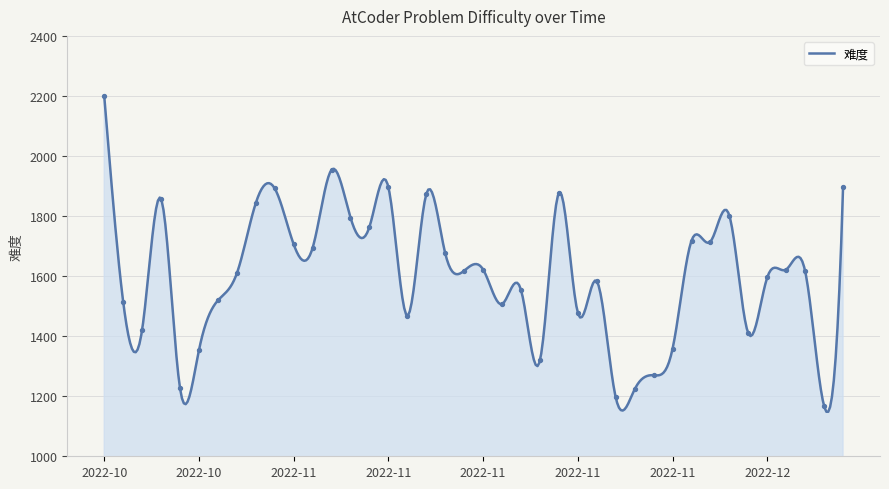

Which has a higher value, 2022-11-01 or 2022-11-08?

2022-11-01